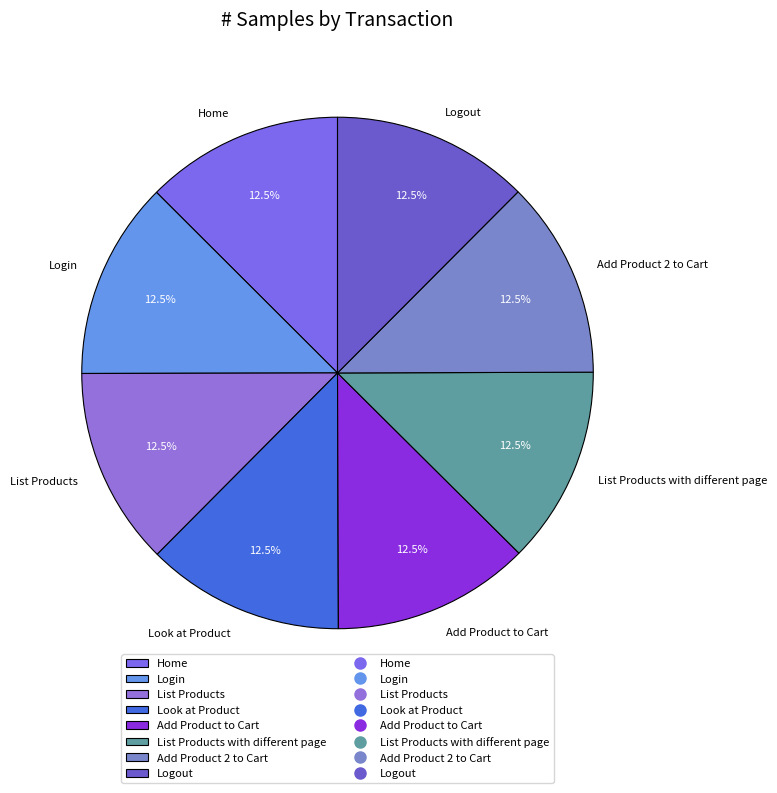

Does Home represent more than half of the total?

No